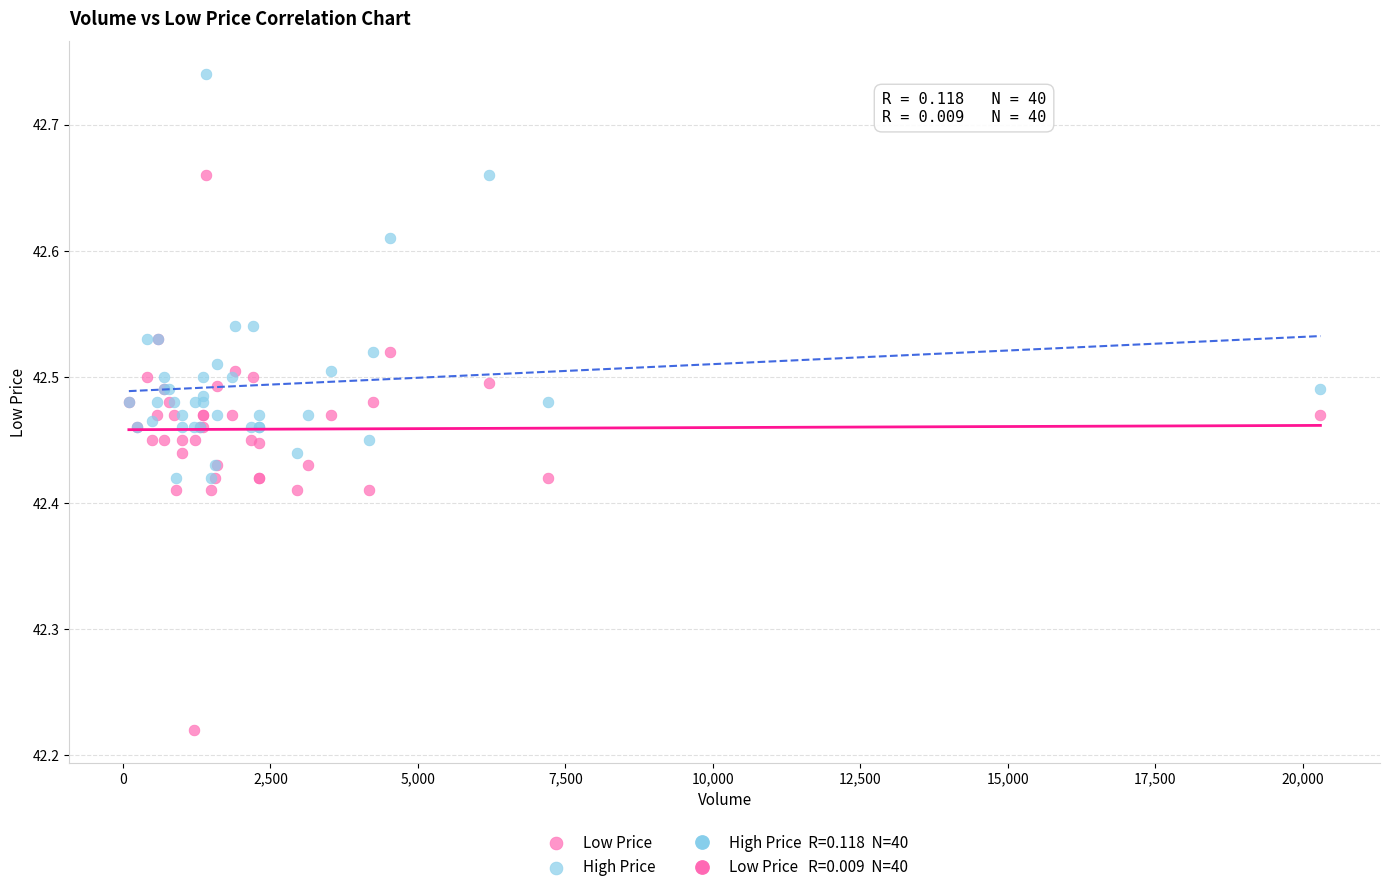

Which series has the largest Y range (max minus min)?

Low Price